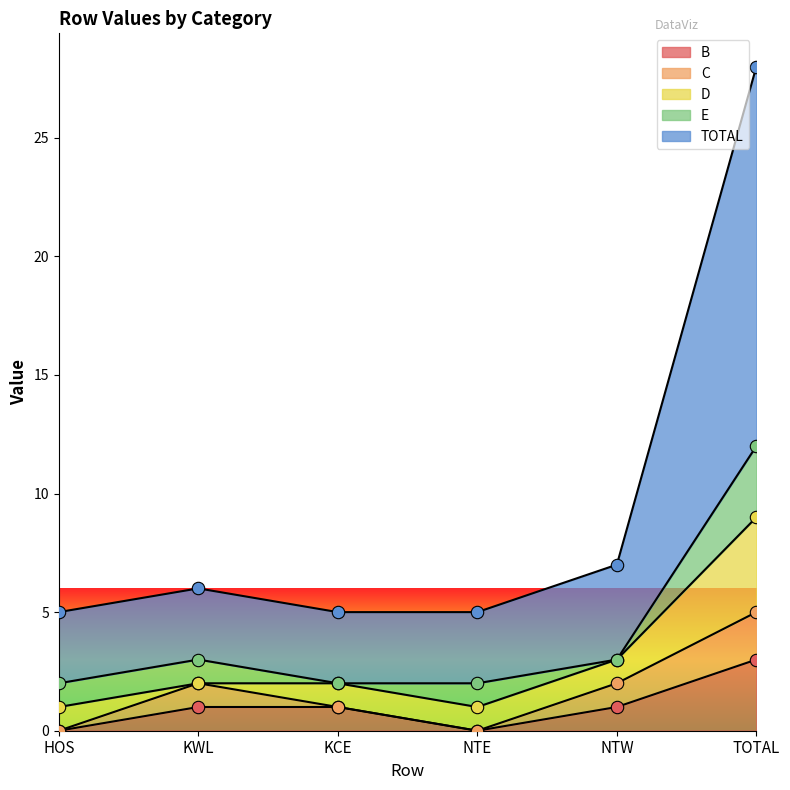

Which series contains the highest Y value?

TOTAL